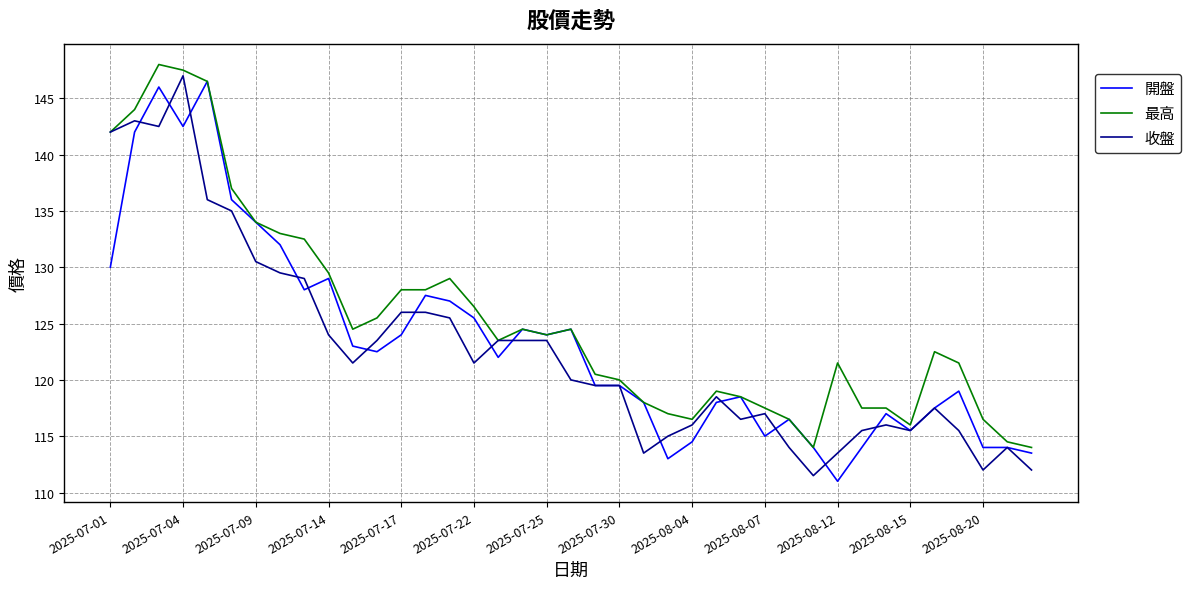

What is the difference between the second highest and minimum values in the 開盤 series?

35.0